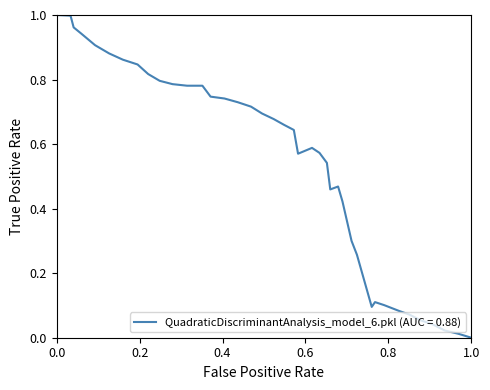

Is this an area chart (filled region under the line)?

No